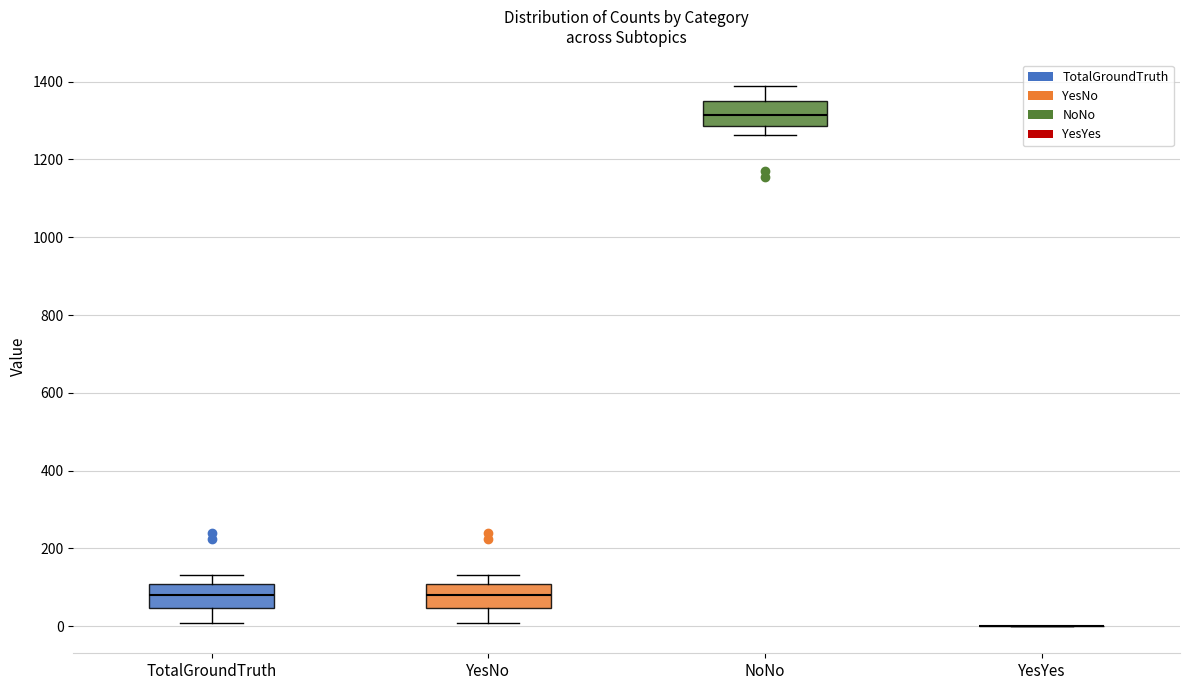

Reading left to right, transcribe this box plot: for each box, give where its median line is, the range the box spans, and where its two whiskers end, as read against the y-axis. The values are not printed on the chart, so give them approximately, as read against the axis.

TotalGroundTruth: median 80, box 40 to 100, whiskers 0 to 140
YesNo: median 80, box 40 to 100, whiskers 0 to 140
NoNo: median 1320, box 1280 to 1360, whiskers 1260 to 1380
YesYes: box collapsed to a line at 0, whiskers 0 to 0